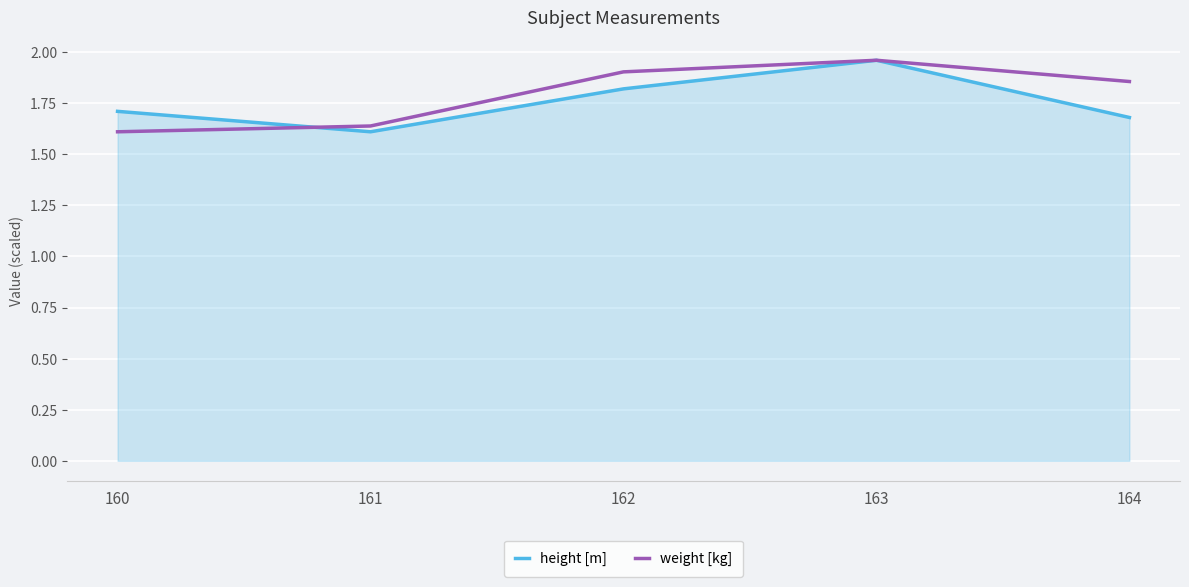

Between 160 and 162, which series saw the biggest shift?

weight [kg]